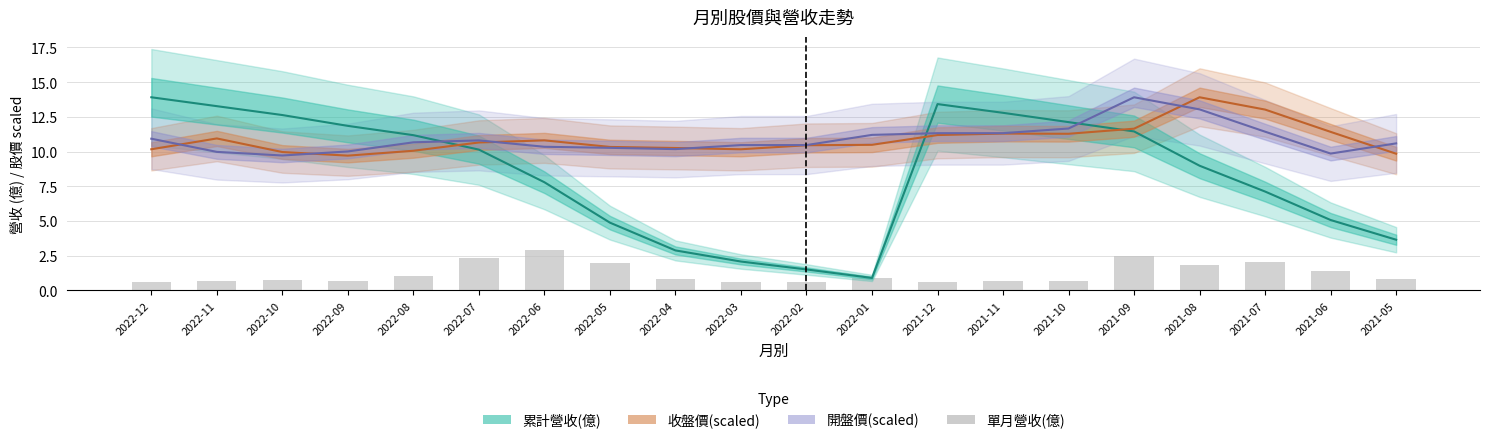

Where does the 收盤價(scaled) series first go above 10?

2022-12